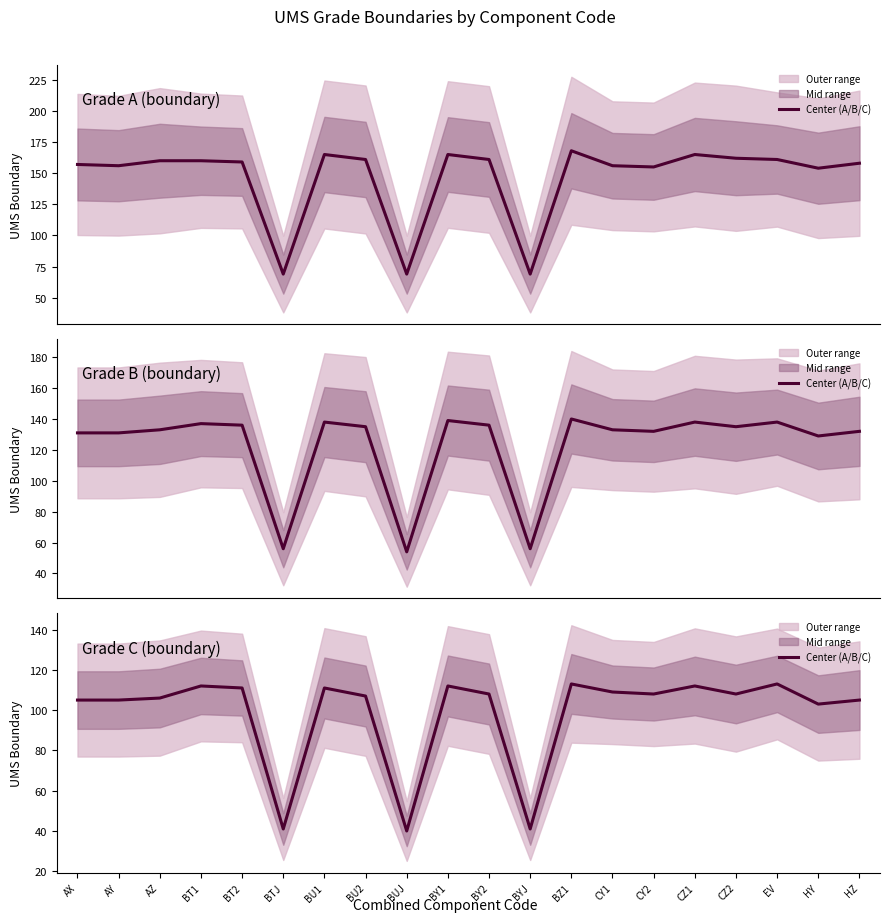

What is the minimum value shown in the chart?

40